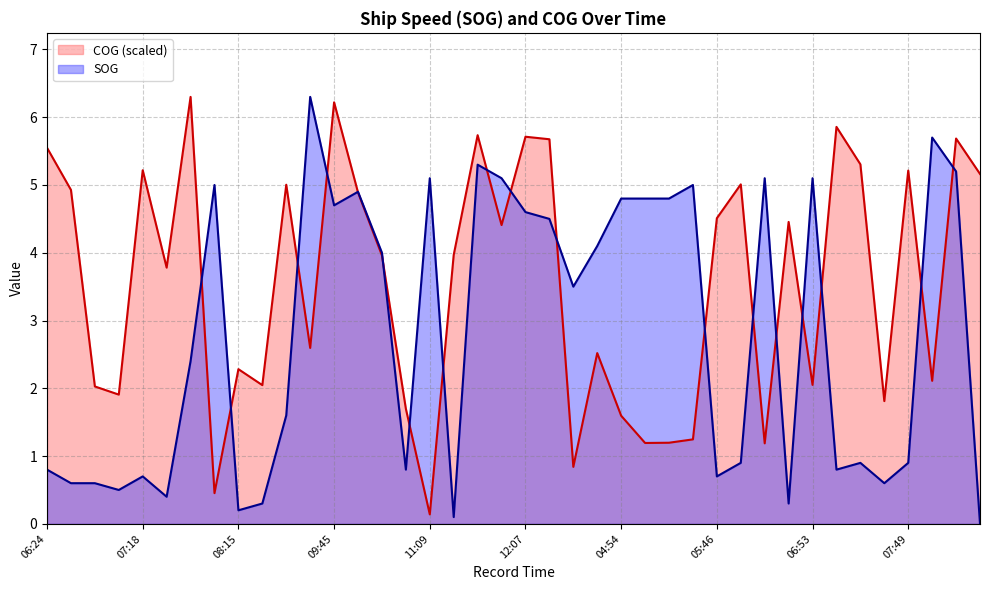

What is the label of the 24th point from the right?

11:09